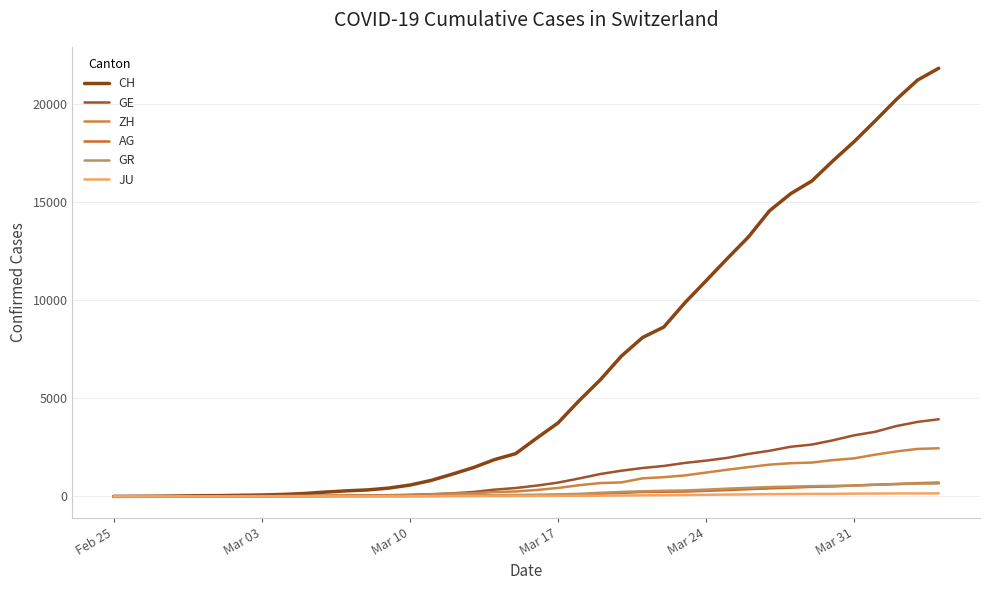

What is the value of the GE point at the 16th from the left?

112